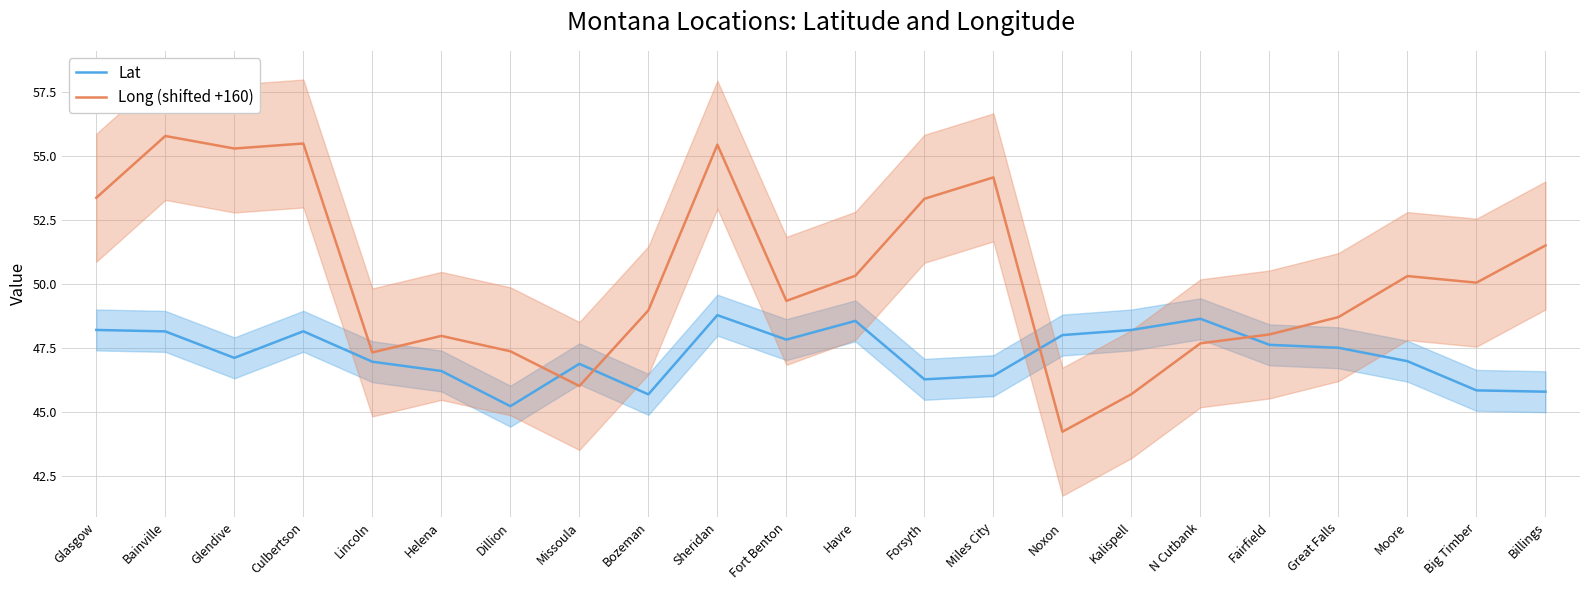

Does the chart display data point markers on the line(s)?

No